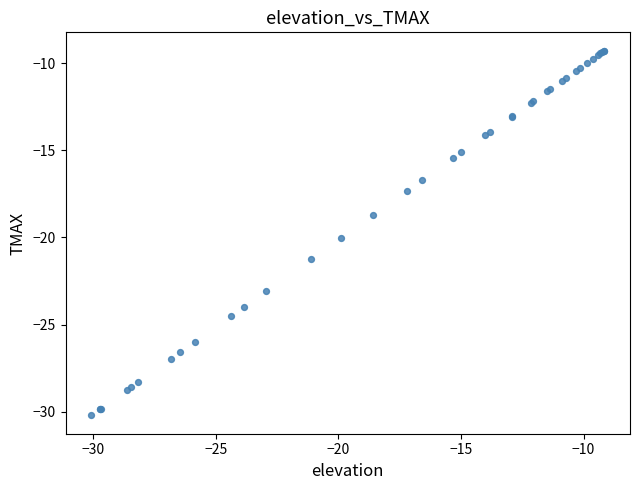

What Y value in the scatter plot is closest to -19?

-18.7